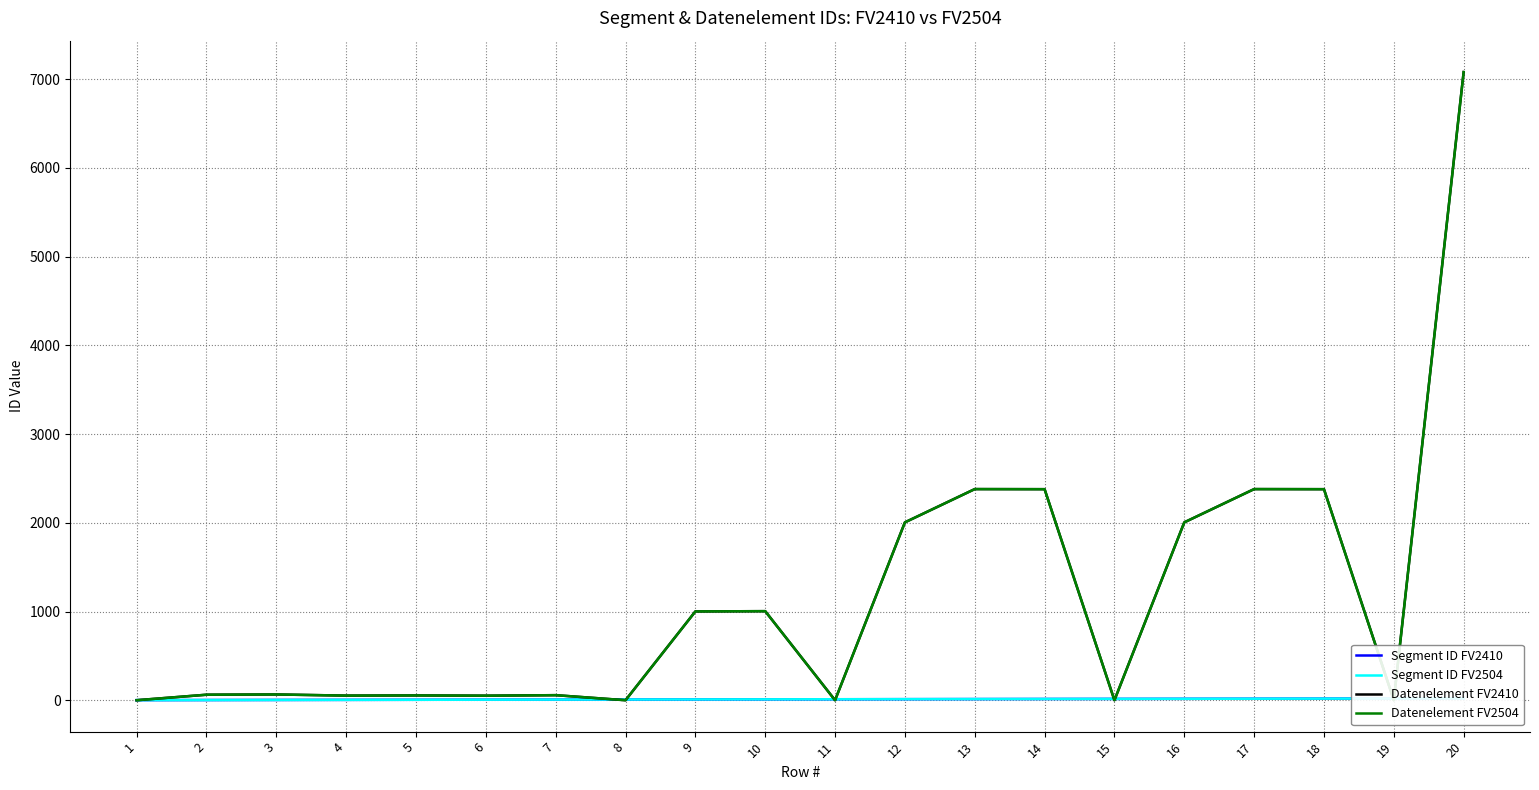

Is the value of Datenelement FV2410 at 10 greater than the value of Datenelement FV2504 at 6?

Yes